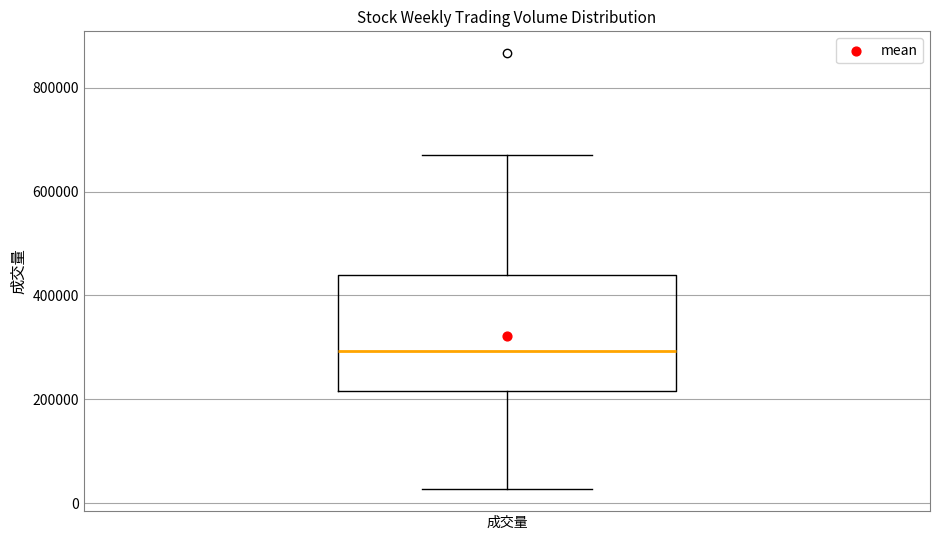

Transcribe this box plot: give where the median line is, the range the box spans, and where the two whiskers end, as read against the y-axis. The values are not printed on the chart, so give them approximately, as read against the axis.

median 300000, box 220000 to 440000, whiskers 20000 to 680000